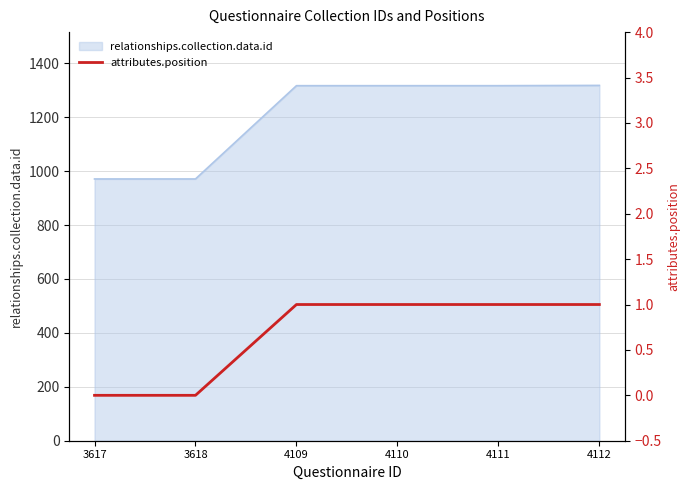

How many lines are shown in the chart?

1